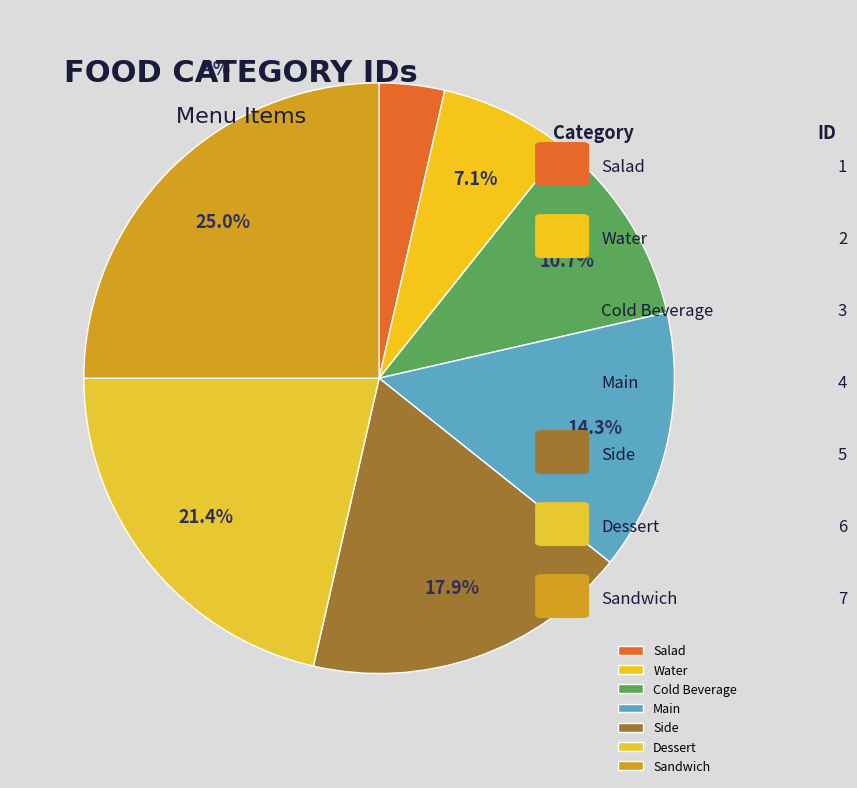

Approximately how many times larger is the value at Dessert compared to Sandwich?

0.9